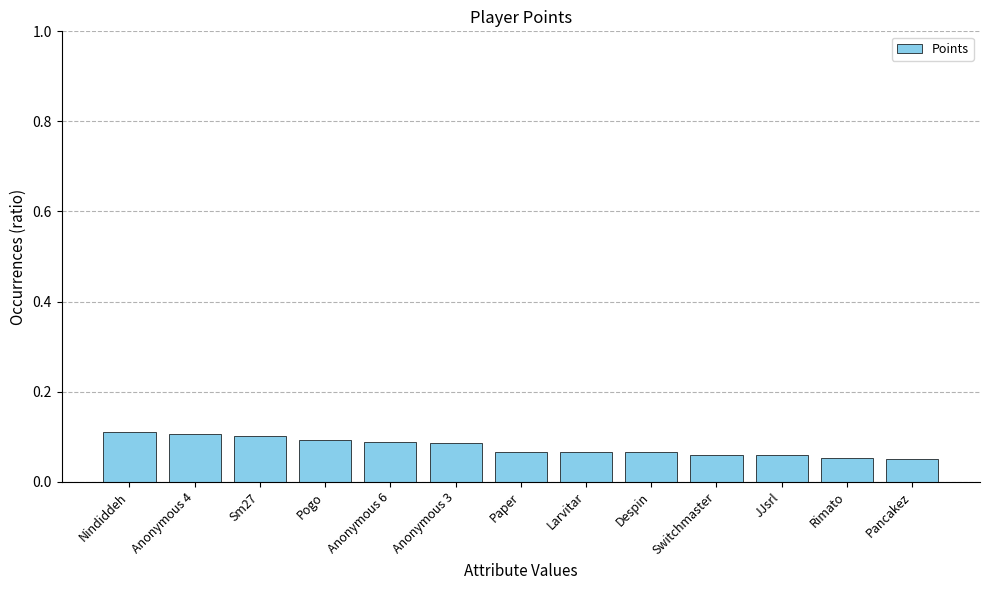

Between Despin and Sm27, which is larger?

Sm27